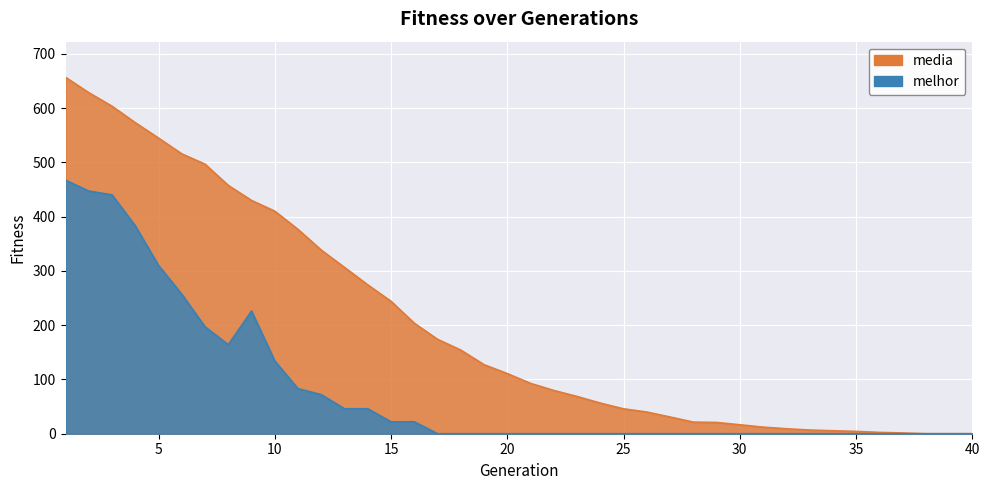

What is the approximate value of melhor at 15?

22.0